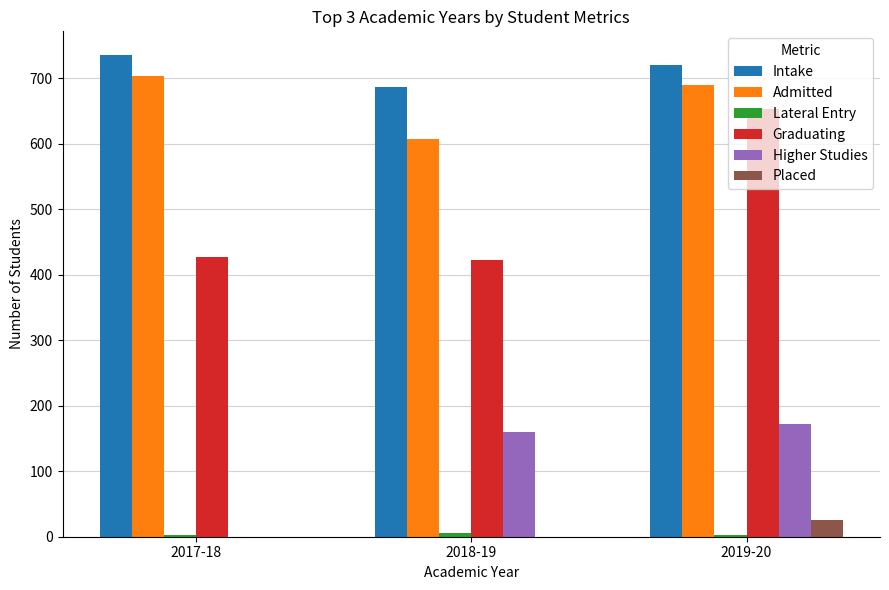

Are the bars grouped side by side (vs. stacked)?

Yes